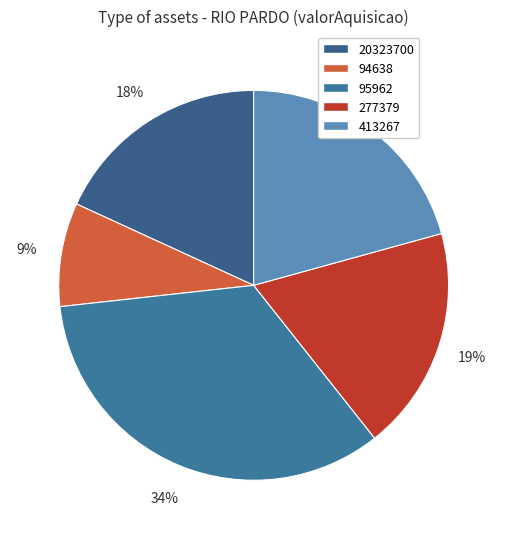

To the nearest percent, what is the difference between the 94638 and 20323700 slice percentages?

10%